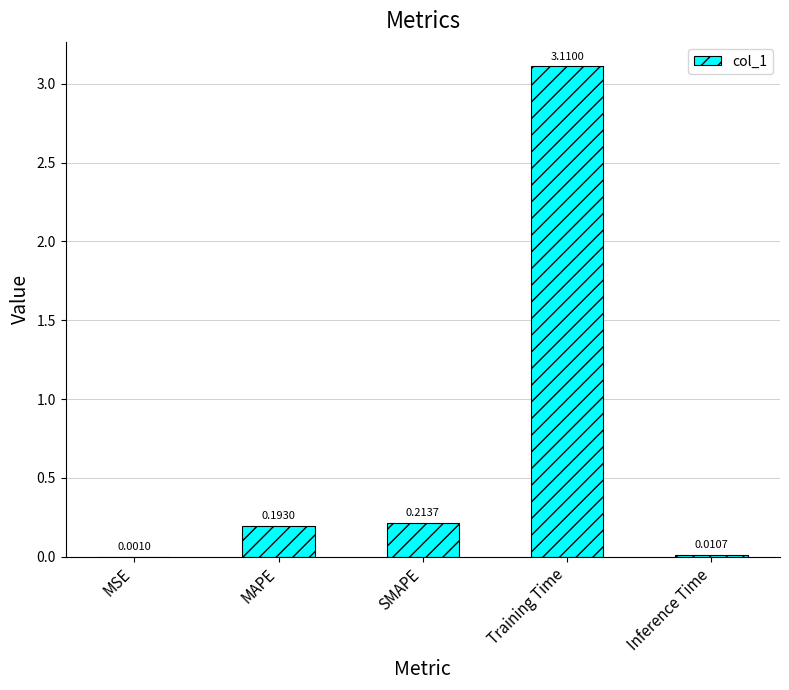

What is the sum of all values?

3.5